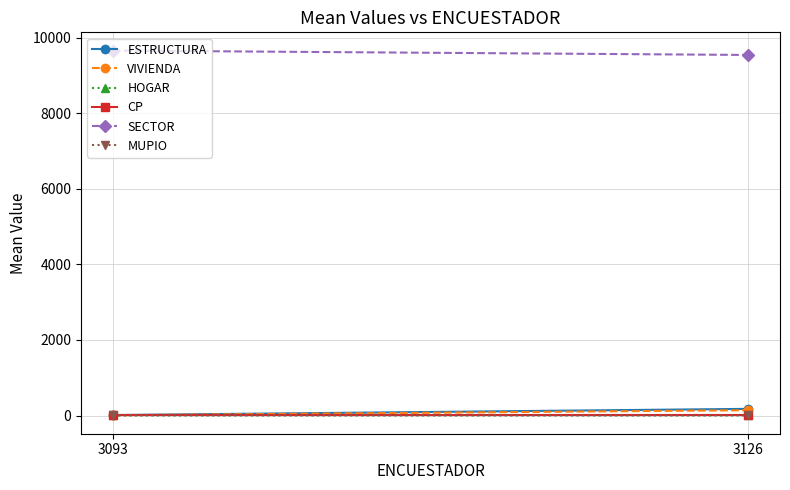

List the labels in order of SECTOR value, smallest first.

3126, 3093